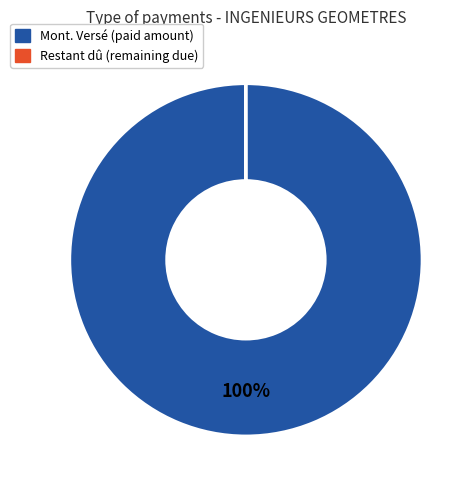

True or false: Mont. Versé accounts for 100% of the total.

True